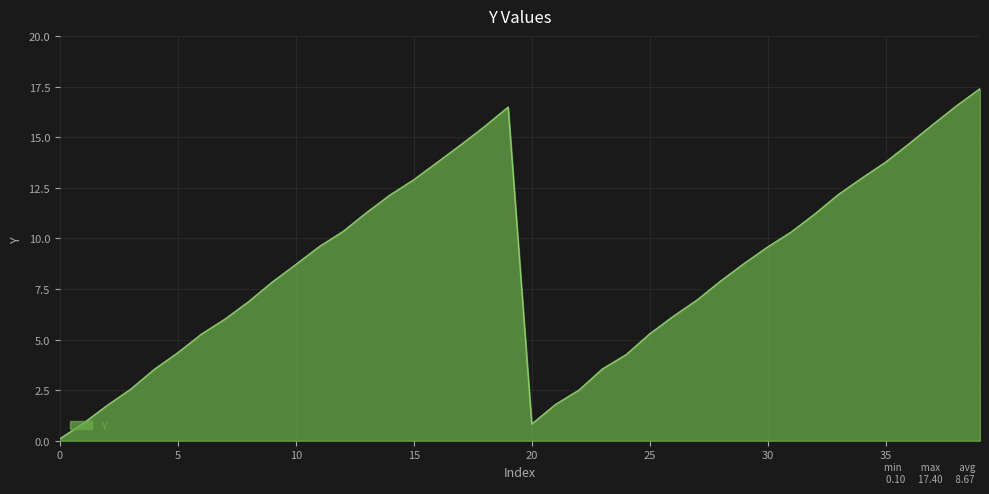

What is the greatest value displayed?

17.4